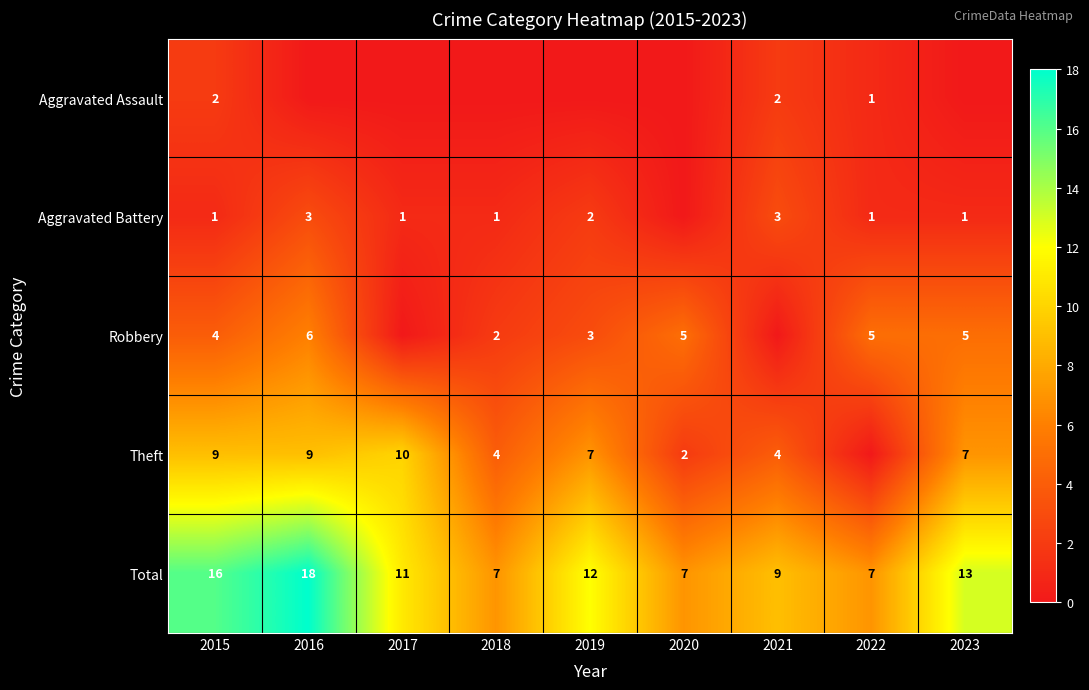

Is it true that Aggravated Assault equals 3 at 2021?

False